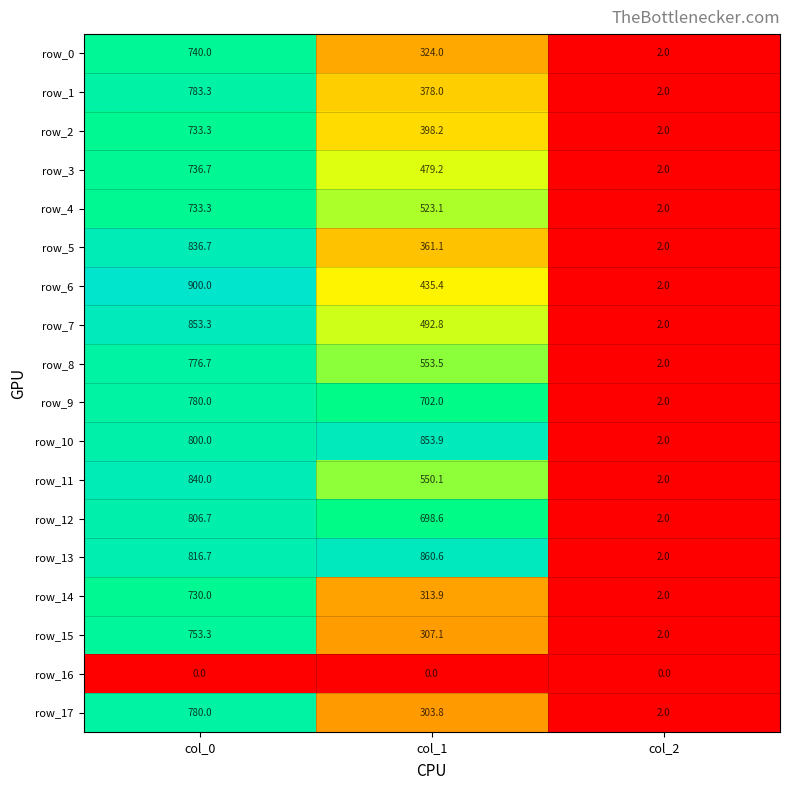

How many categories are shown in the chart?

3